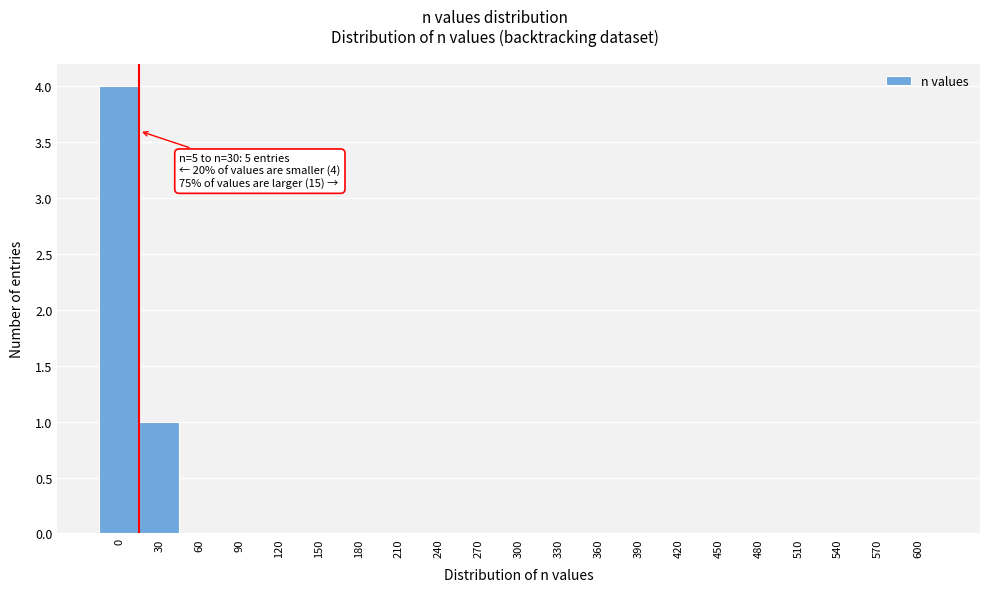

Reading right to left, what are all the values shown in this chart?

600=0	570=0	540=0	510=0	480=0	450=0	420=0	390=0	360=0	330=0	300=0	270=0	240=0	210=0	180=0	150=0	120=0	90=0	60=0	30=1	0=4